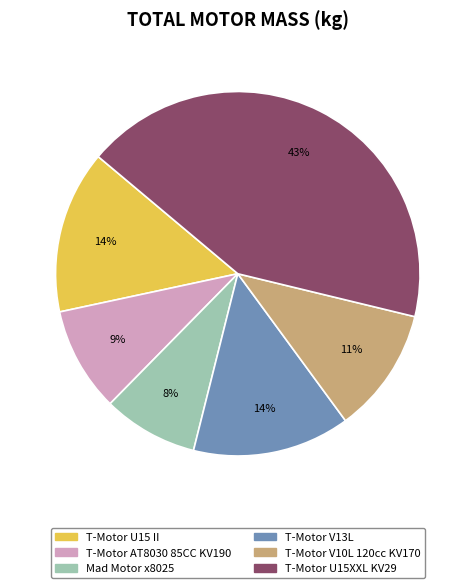

Does T-Motor V10L 120cc KV170 account for over 50% of the chart?

No